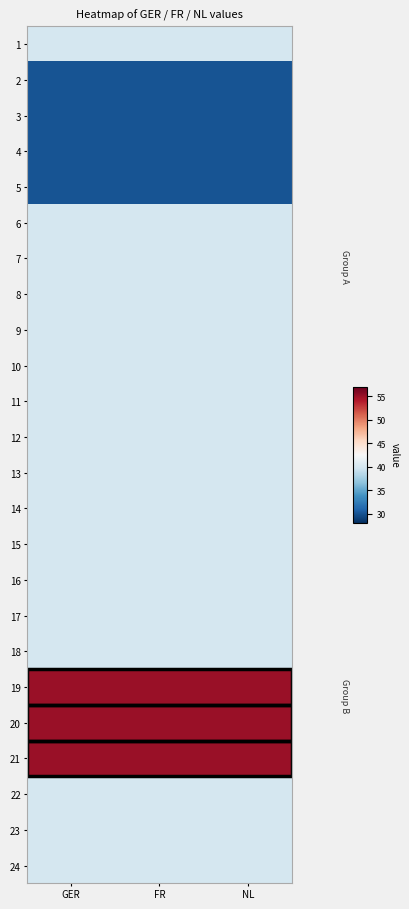

Reading right to left, transcribe all the data shown in this chart.

1: NL=40	FR=40	GER=40
2: NL=30	FR=30	GER=30
3: NL=30	FR=30	GER=30
4: NL=30	FR=30	GER=30
5: NL=30	FR=30	GER=30
6: NL=40	FR=40	GER=40
7: NL=40	FR=40	GER=40
8: NL=40	FR=40	GER=40
9: NL=40	FR=40	GER=40
10: NL=40	FR=40	GER=40
11: NL=40	FR=40	GER=40
12: NL=40	FR=40	GER=40
13: NL=40	FR=40	GER=40
14: NL=40	FR=40	GER=40
15: NL=40	FR=40	GER=40
16: NL=40	FR=40	GER=40
17: NL=40	FR=40	GER=40
18: NL=40	FR=40	GER=40
19: NL=55	FR=55	GER=55
20: NL=55	FR=55	GER=55
21: NL=55	FR=55	GER=55
22: NL=40	FR=40	GER=40
23: NL=40	FR=40	GER=40
24: NL=40	FR=40	GER=40